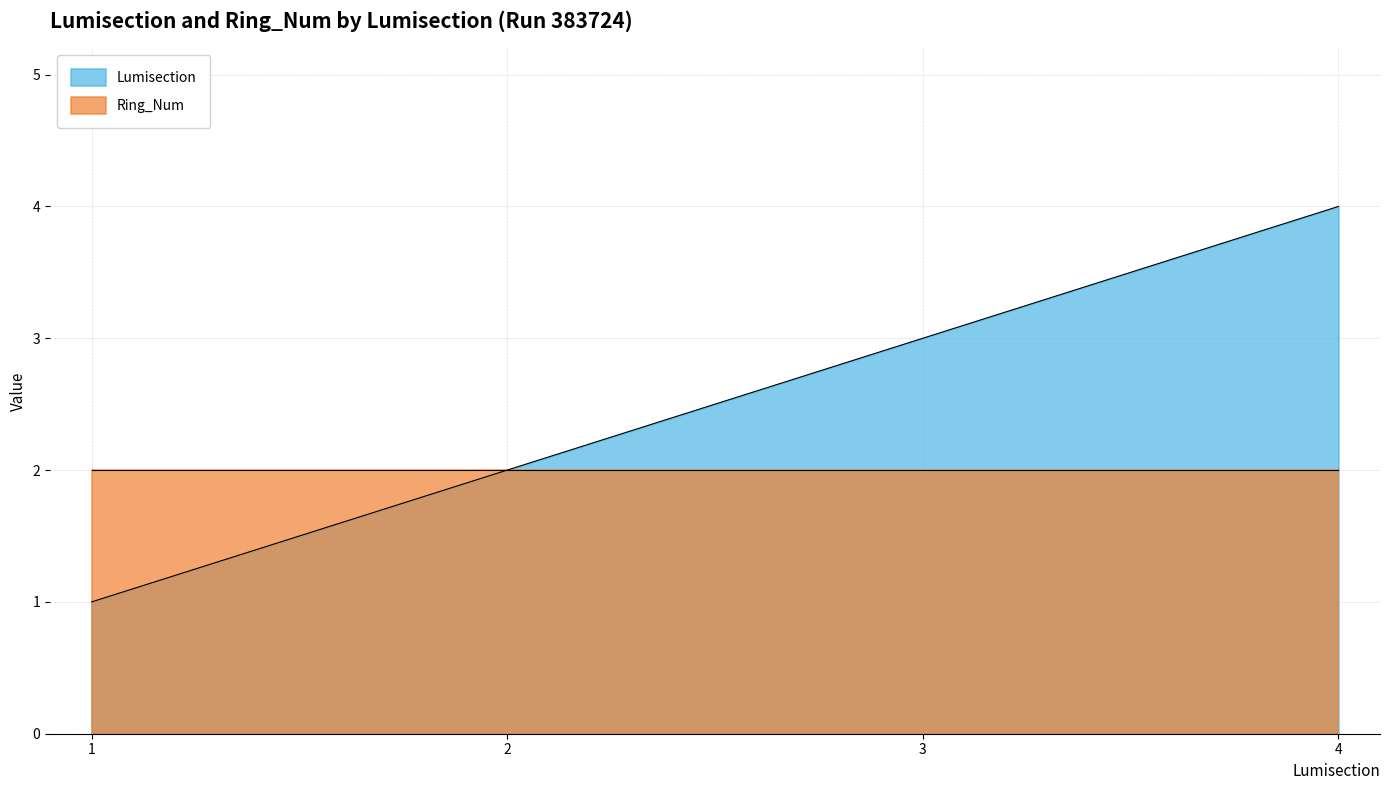

True or false: Lumisection has more than 1 interior local peaks.

False